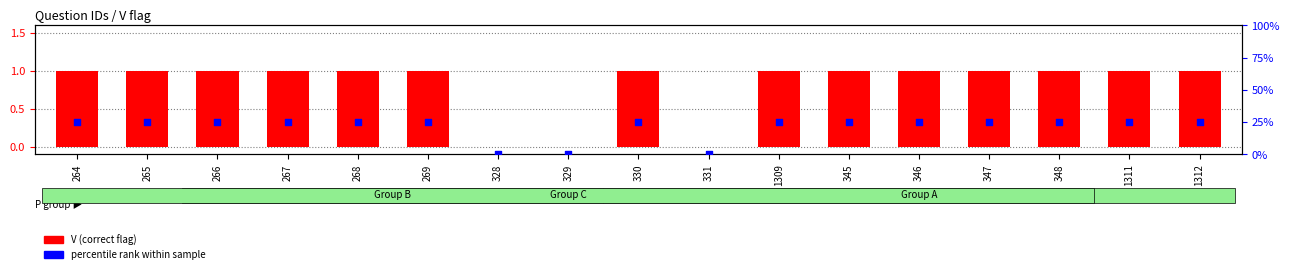

Which series has the largest Y range (max minus min)?

percentile rank within sample